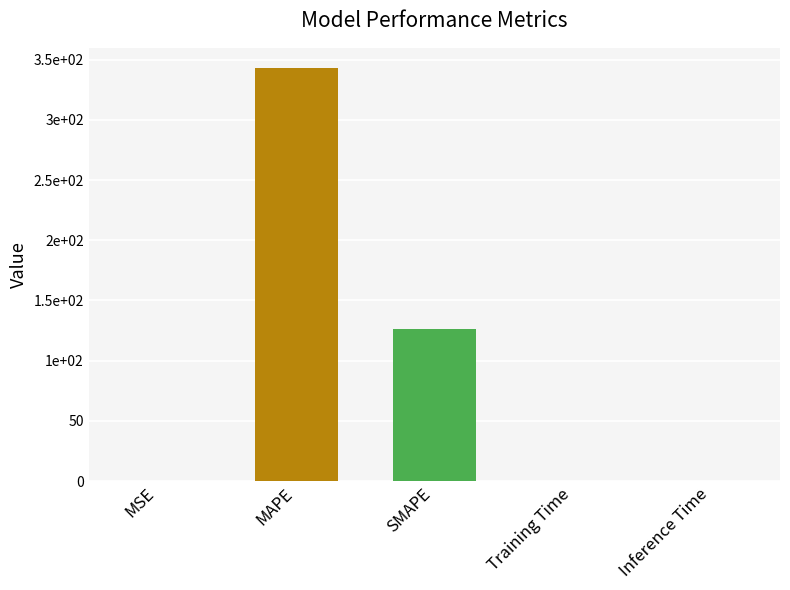

What is the difference between the second highest and second lowest values?

126.3